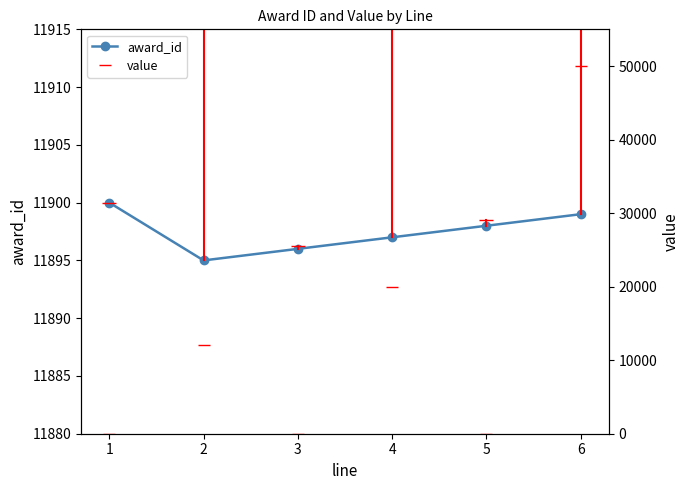

At which category is the sum across all series the highest?

6